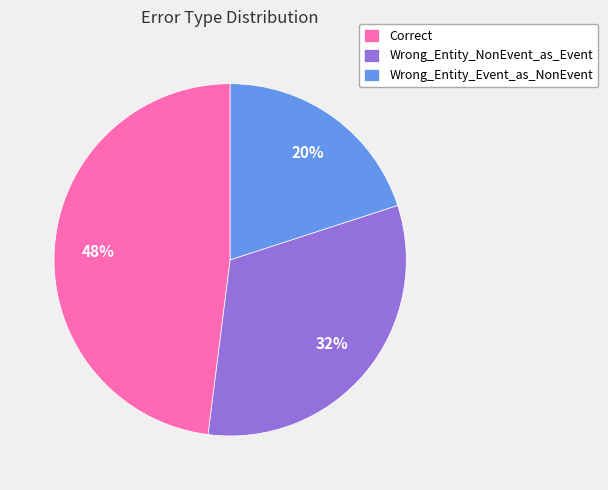

To the nearest percent, what is the combined percentage of Wrong_Entity_NonEvent_as_Event and Correct?

80%